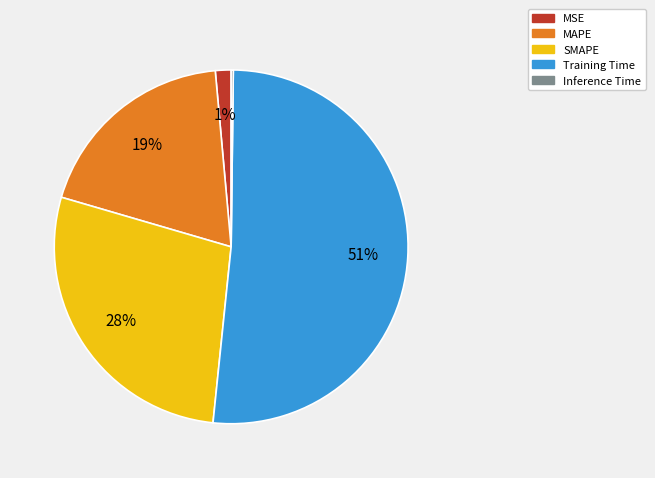

What percentage is the SMAPE slice, to the nearest percent?

28%